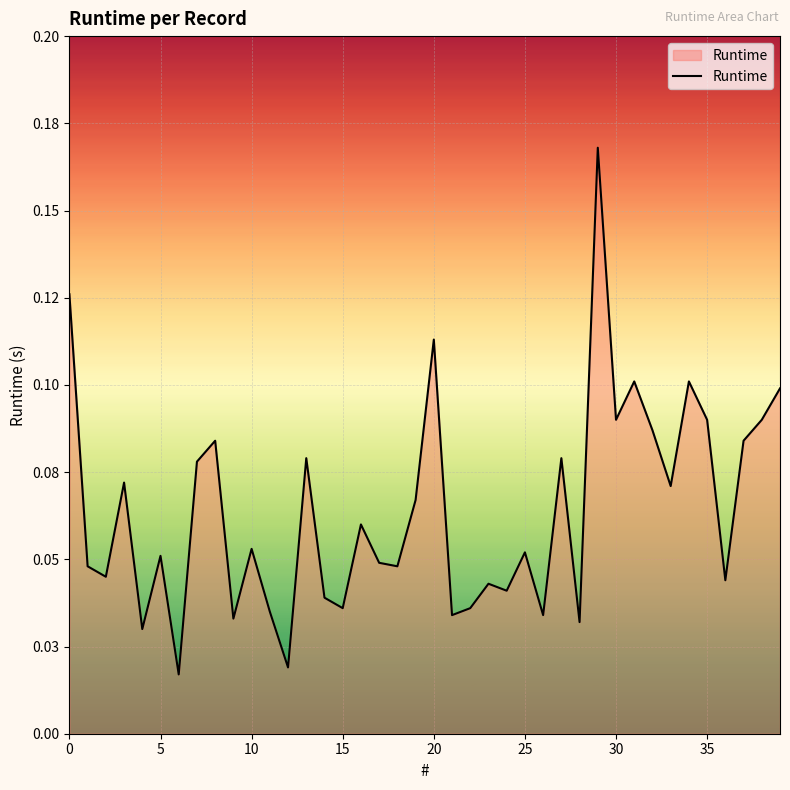

Does the chart display data point markers on the line(s)?

No